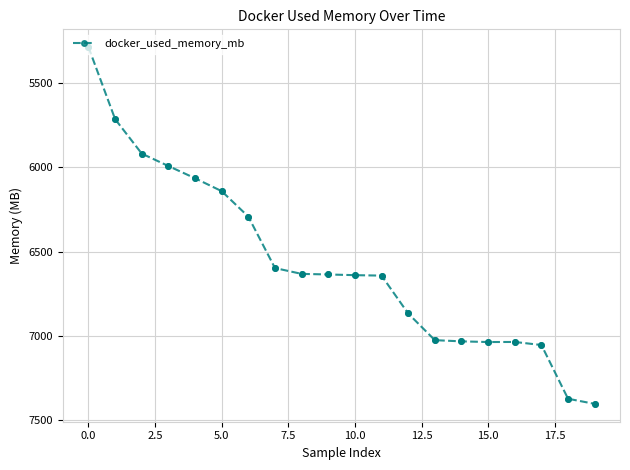

What is the average value?

6569.8